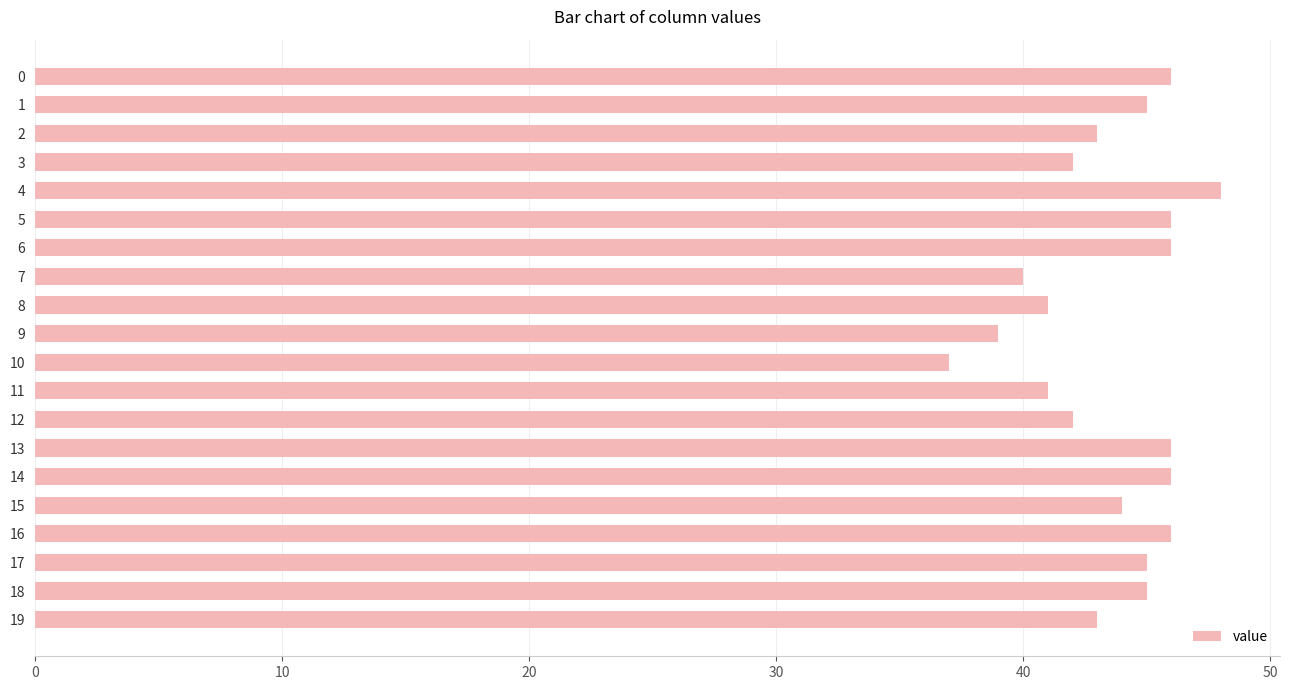

What is the difference between the maximum and minimum values?

11